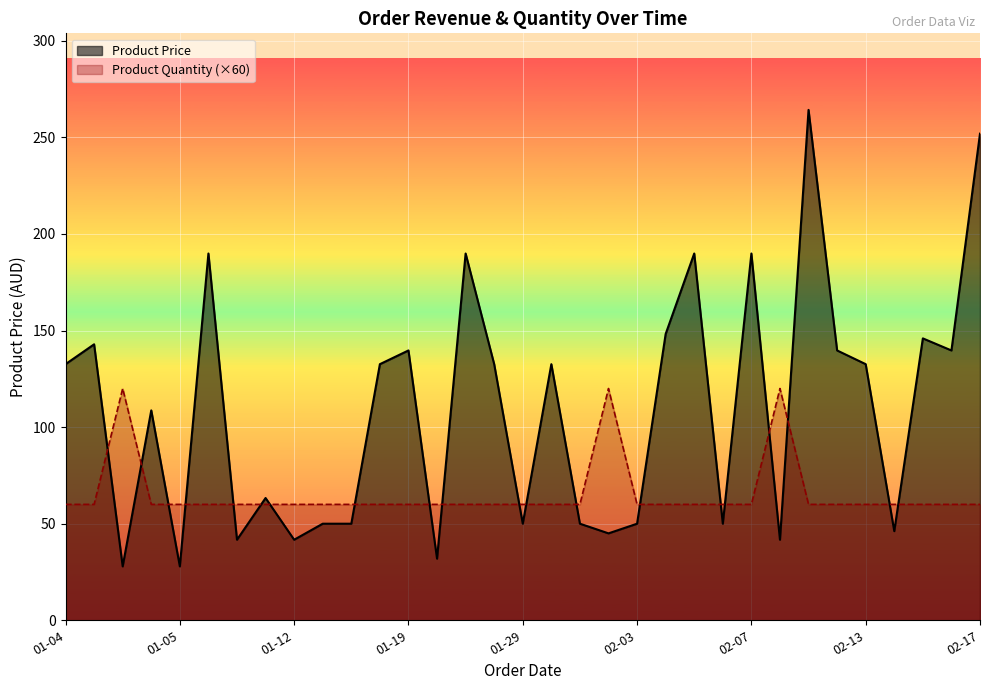

What are all the series names shown in the legend?

Product Price, Product Quantity (×60)